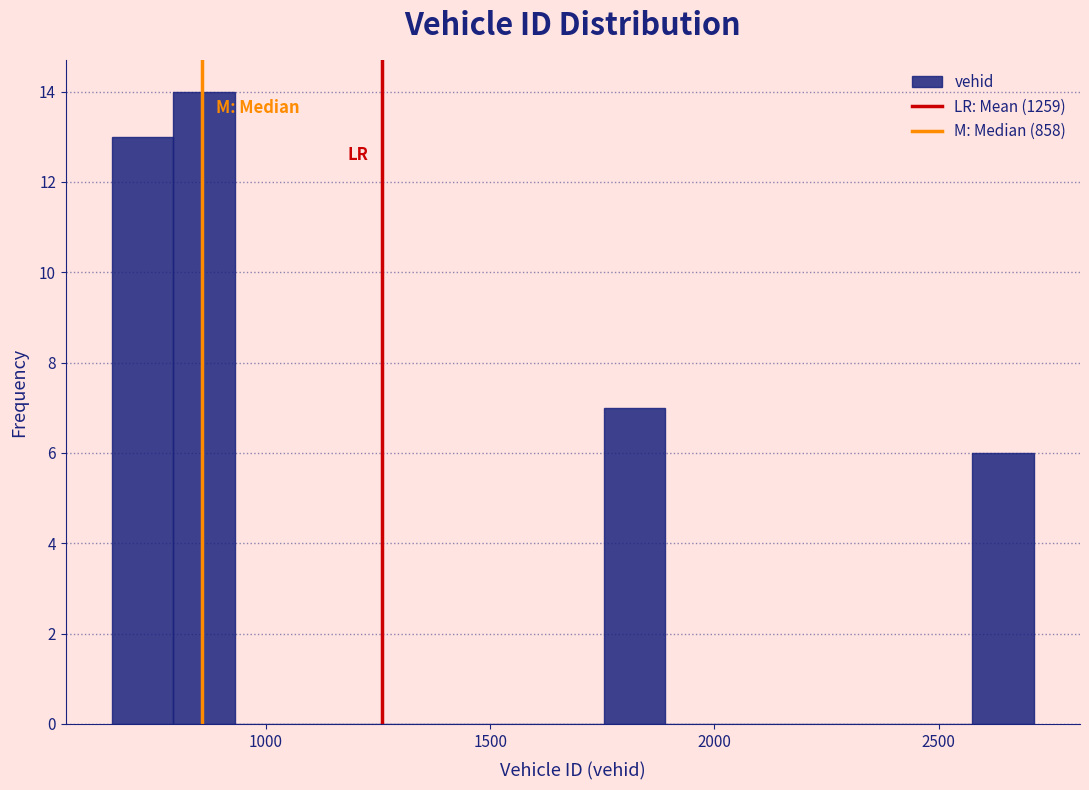

Around what value on the x-axis is the tallest bar? Give the approximate position of its centre, as read against the axis.

850